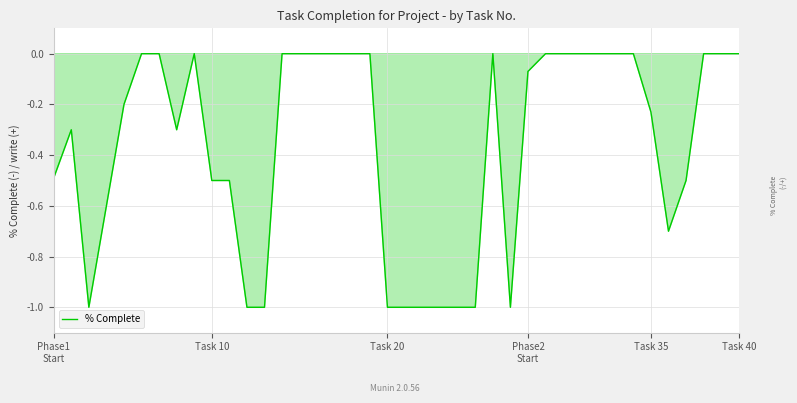

What is the difference between the maximum and minimum values?

1.0